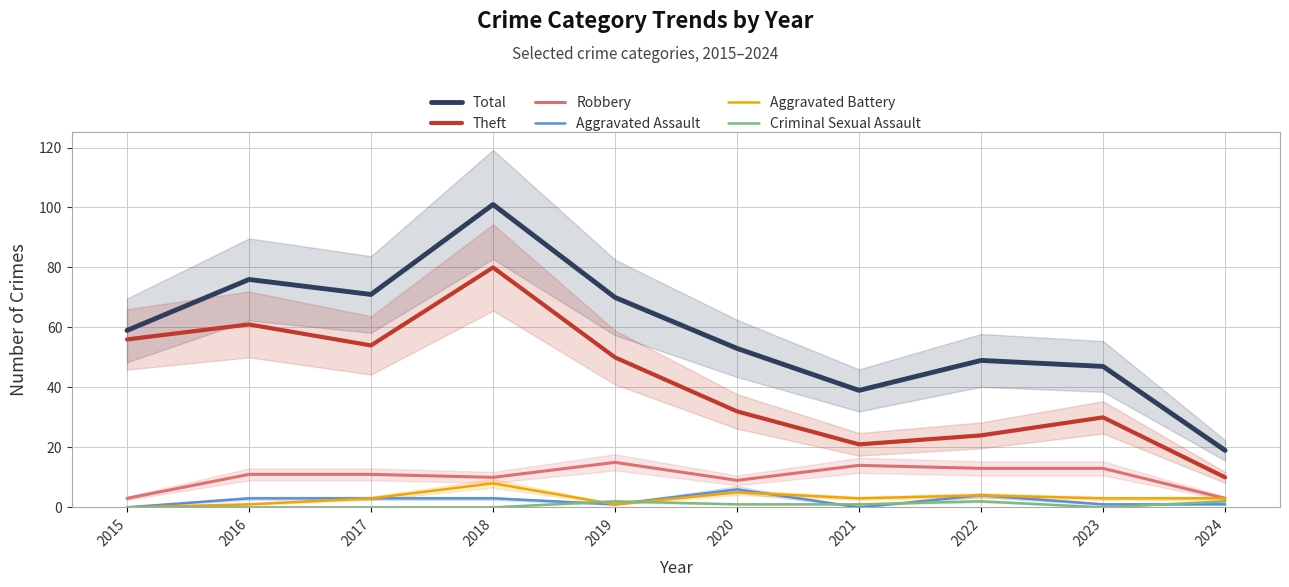

At which category does the chart reach its peak across all series?

2018